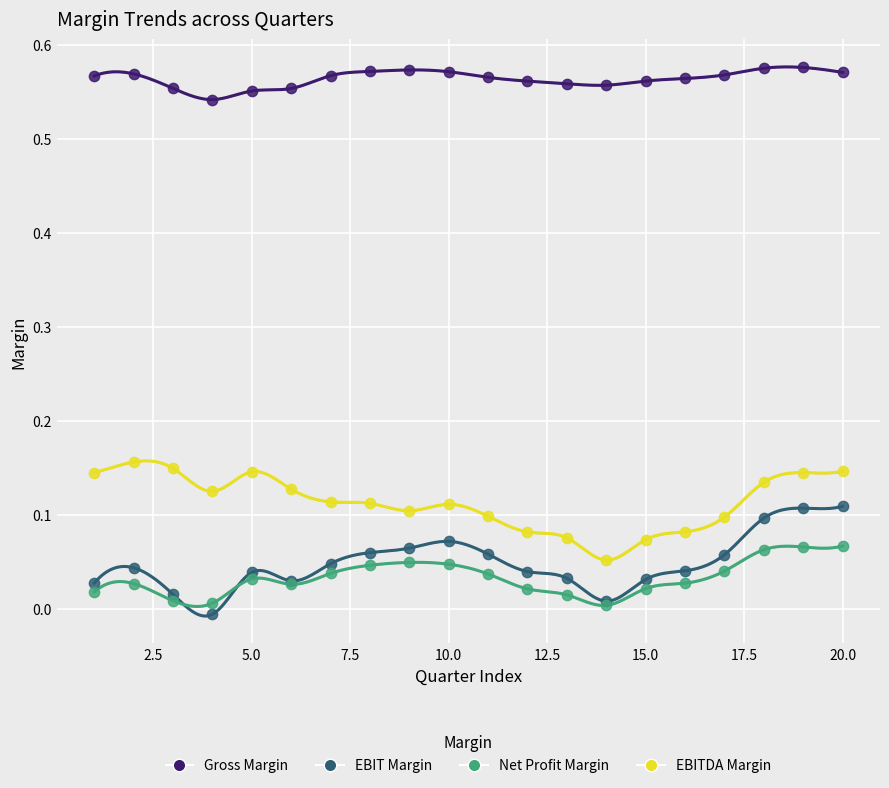

What are all the series names shown in the legend?

Gross Margin, EBIT Margin, Net Profit Margin, EBITDA Margin